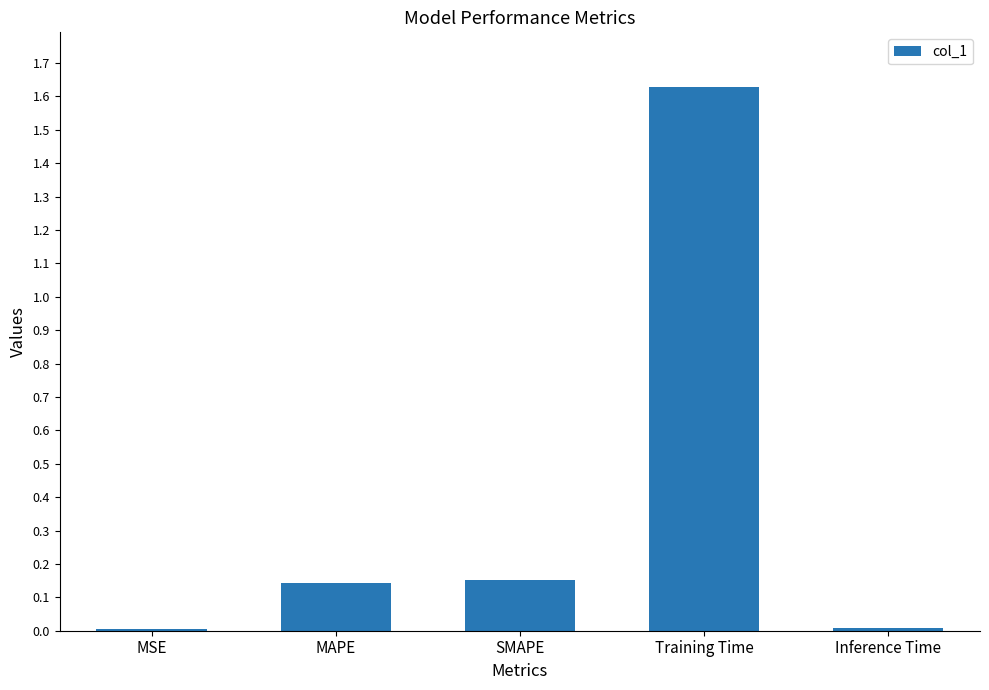

Which category has the highest value across all series?

Training Time